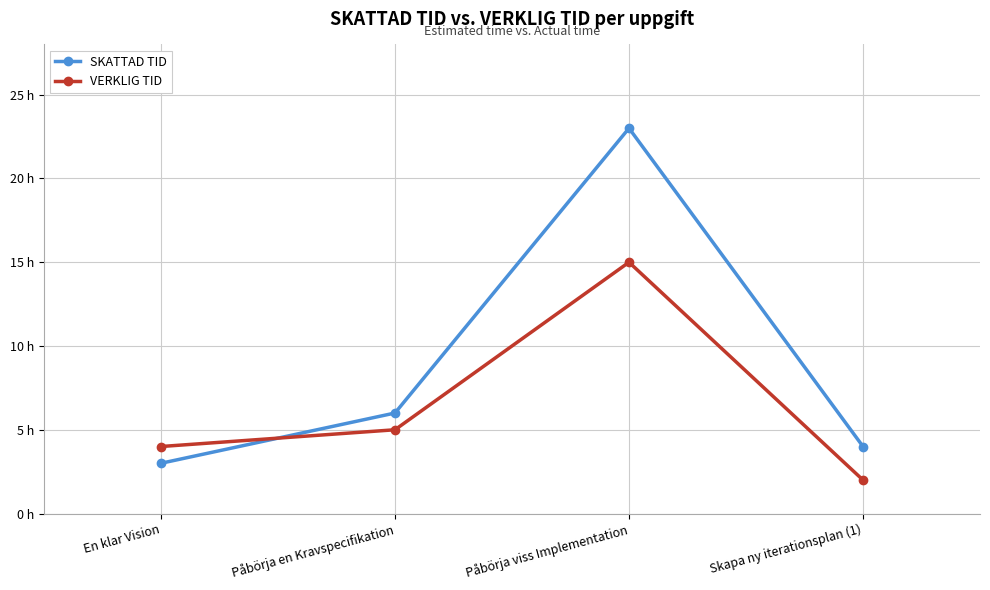

What is the difference between the VERKLIG TID values at Påbörja en Kravspecifikation and En klar Vision?

1